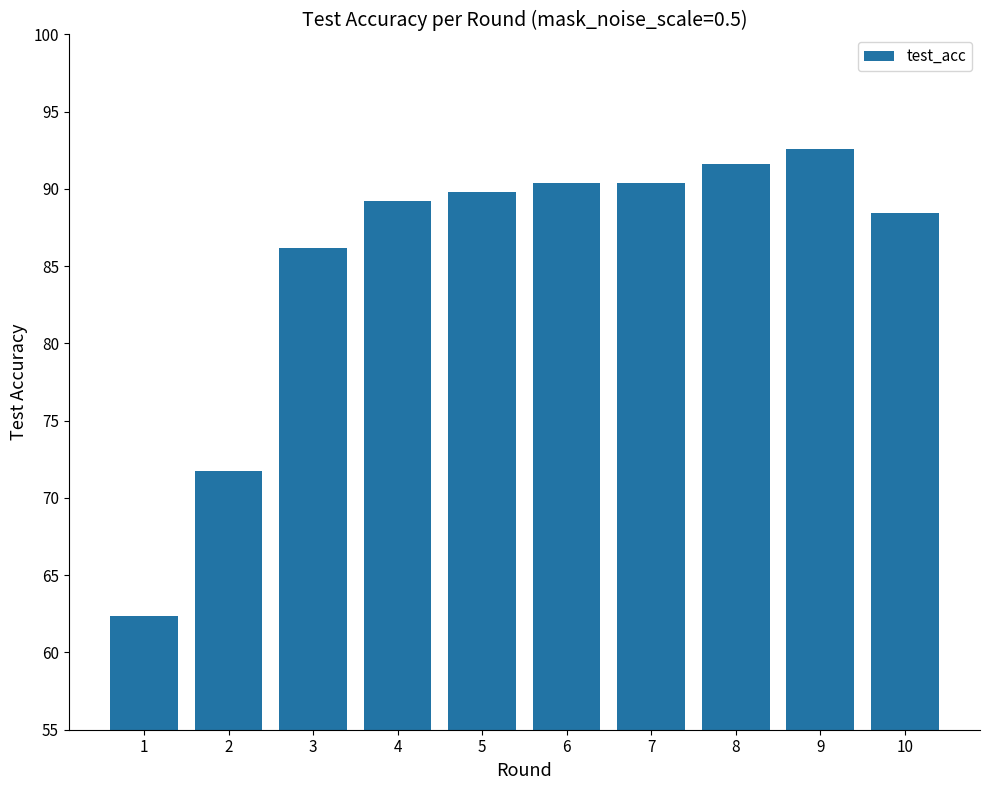

Reading left to right, transcribe all the data shown in this chart.

62.4	71.7	86.2	89.2	89.8	90.4	90.4	91.6	92.6	88.4